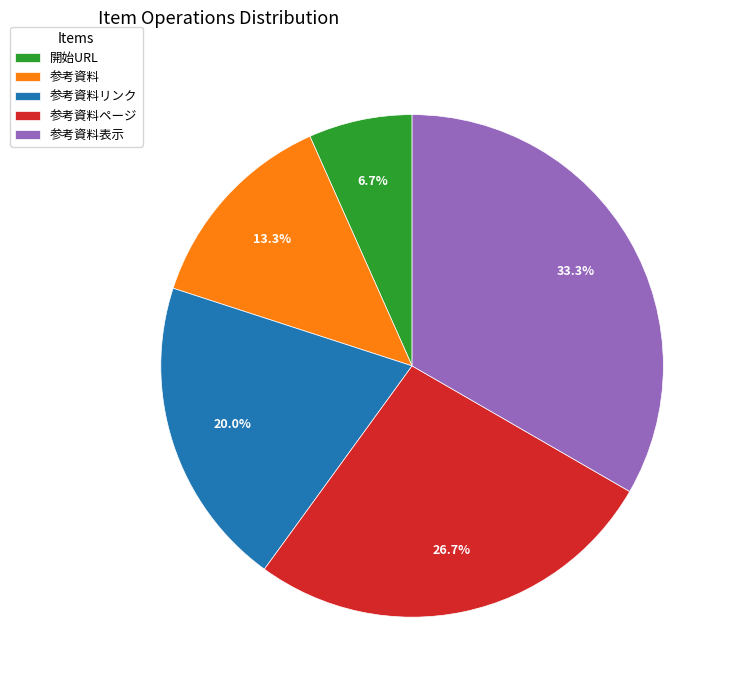

Is the sum of 参考資料リンク and 参考資料表示 greater than half?

Yes